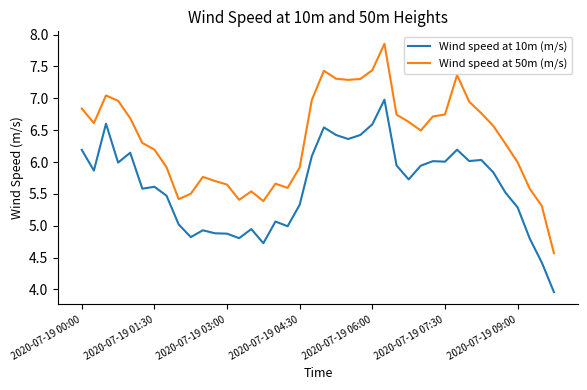

Which series has the widest spread of values?

Wind speed at 50m (m/s)